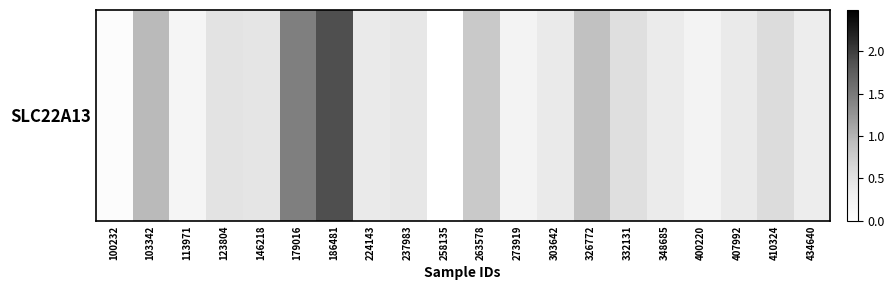

Between 103342 and 348685, which is larger?

103342